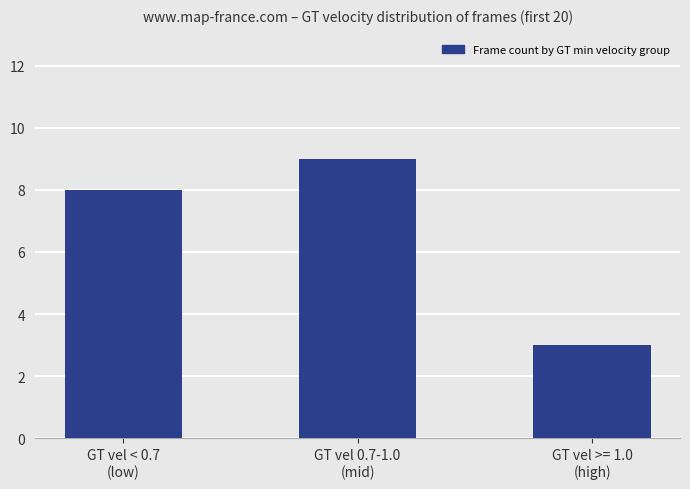

What position from the left is GT vel < 0.7
(low)?

1